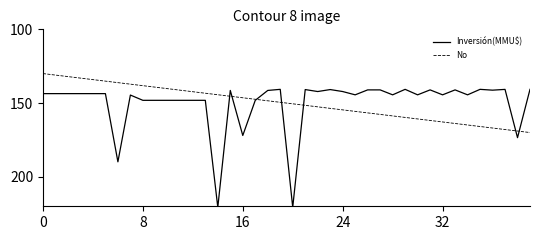

Which series has the largest range (max minus min)?

Inversión(MMU$)